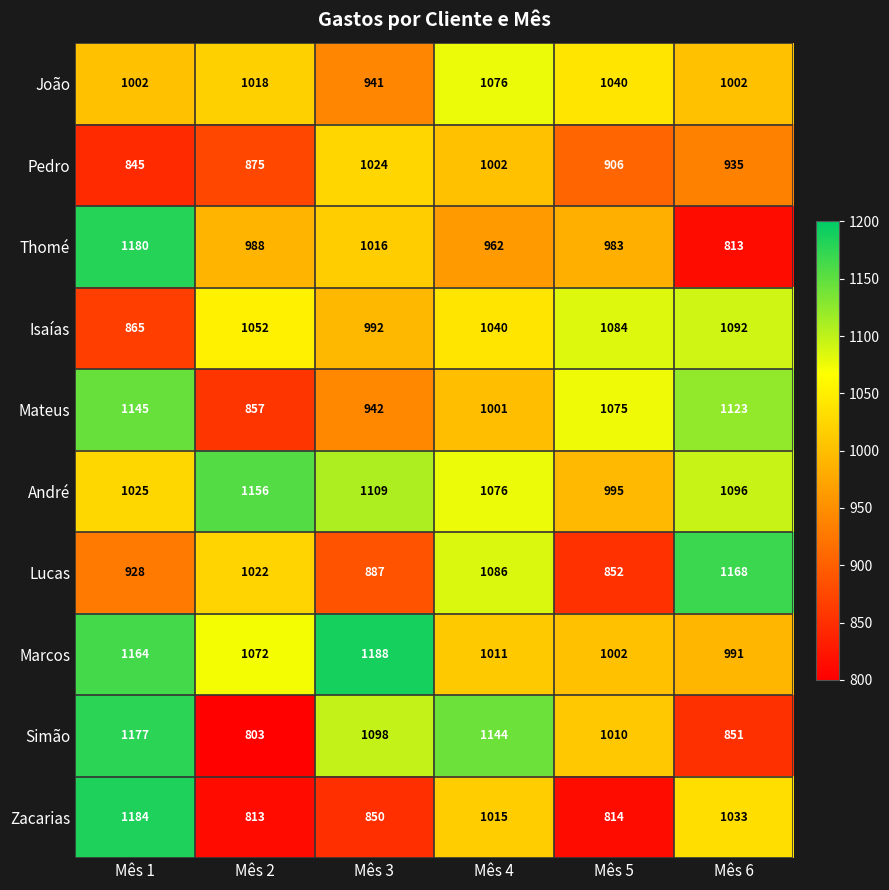

Which series has the largest total across all categories?

André